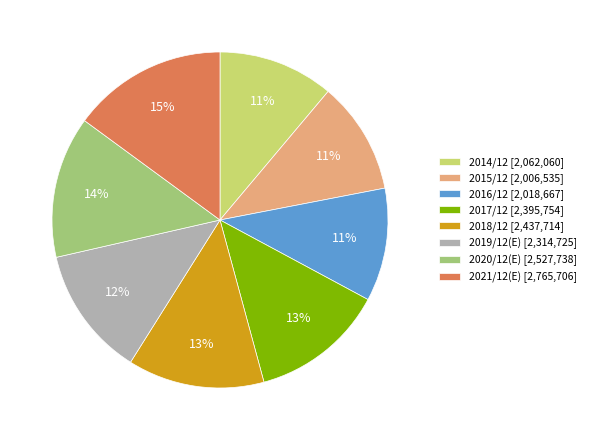

Does any single category account for the majority?

No